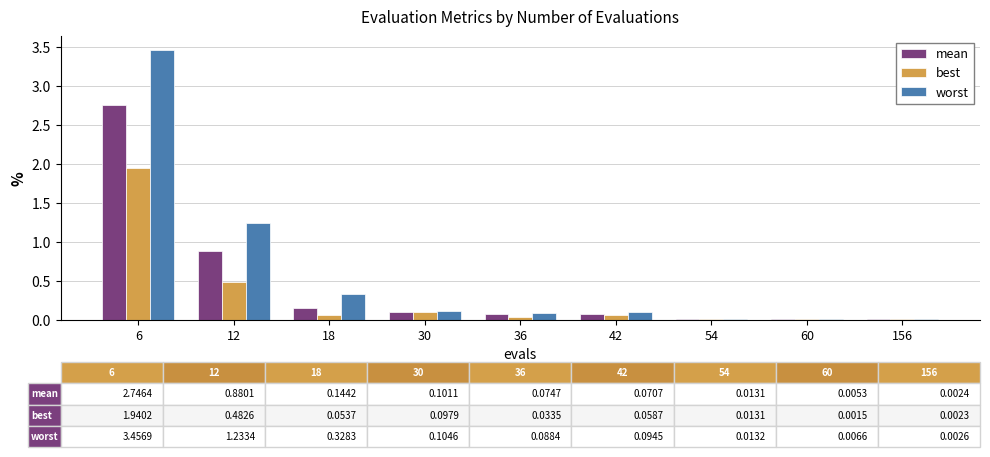

What are all the series names shown in the legend?

mean, best, worst